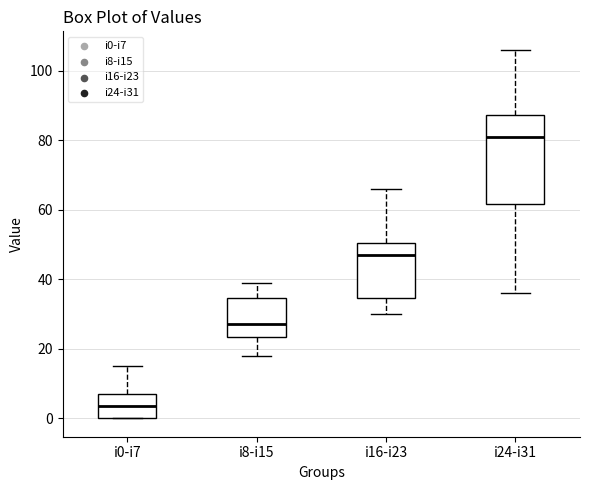

Where does the lower whisker of the box for i16-i23 end on the y-axis? The values are not printed on the chart, so give them approximately, as read against the axis.

30